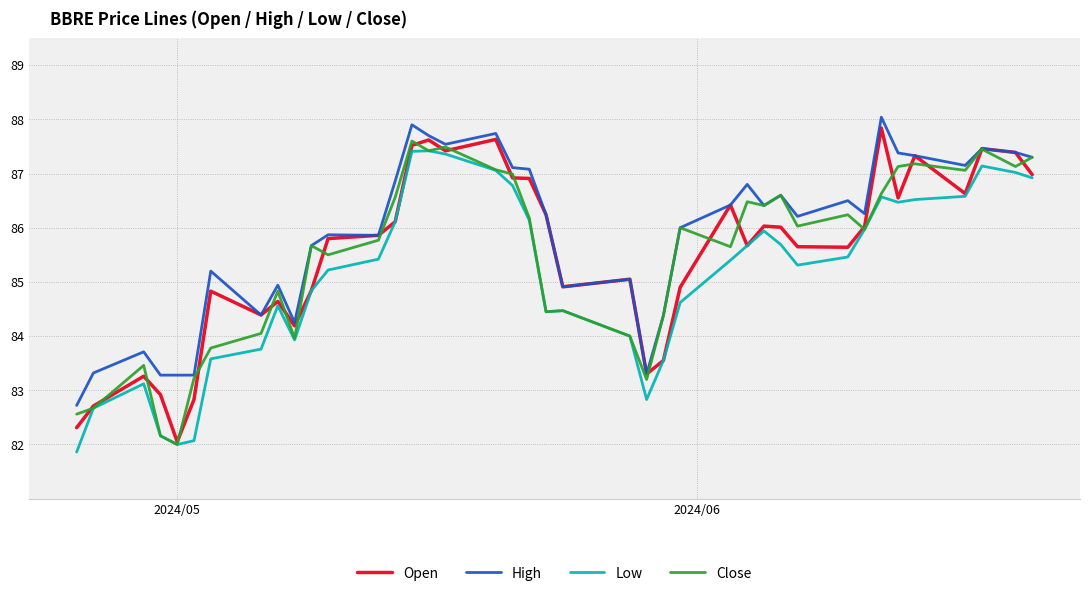

Which series has the largest total across all categories?

High